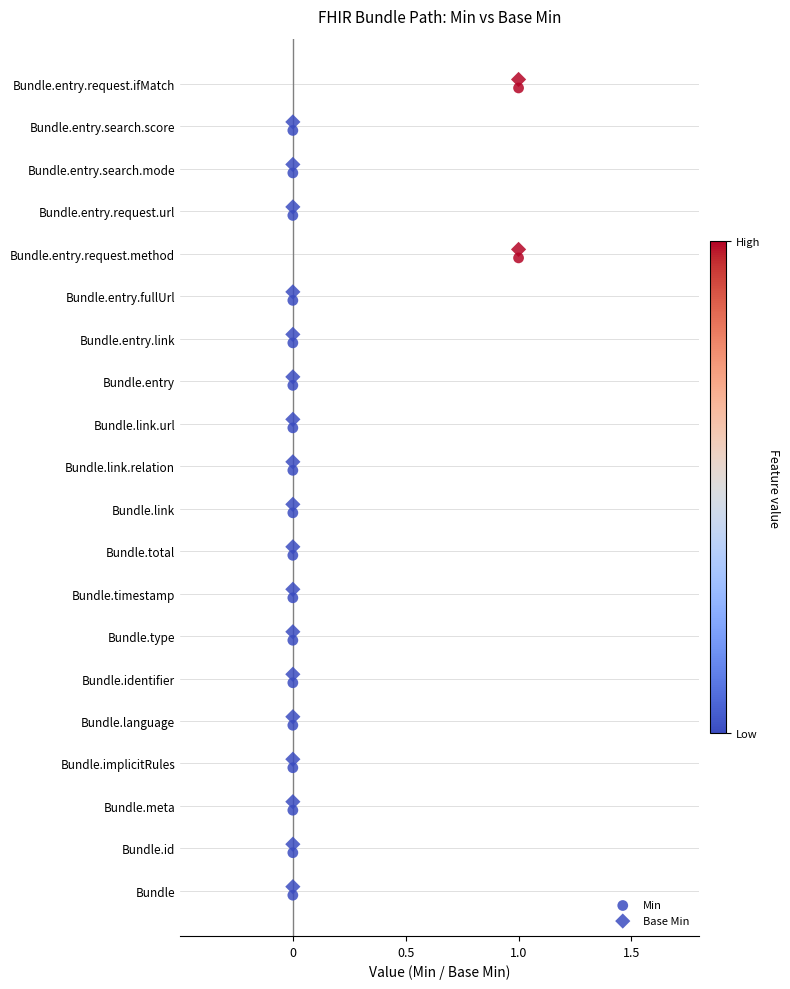

Which series reaches the minimum Y coordinate?

Min